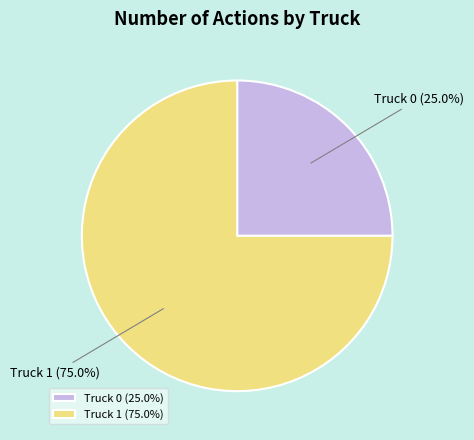

Does Truck 0 represent more than half of the total?

No